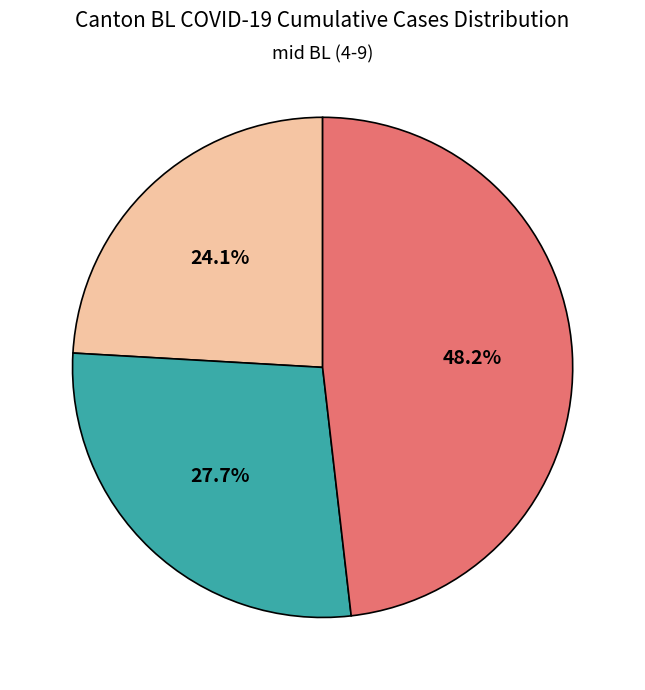

Is there a majority slice in this chart?

No